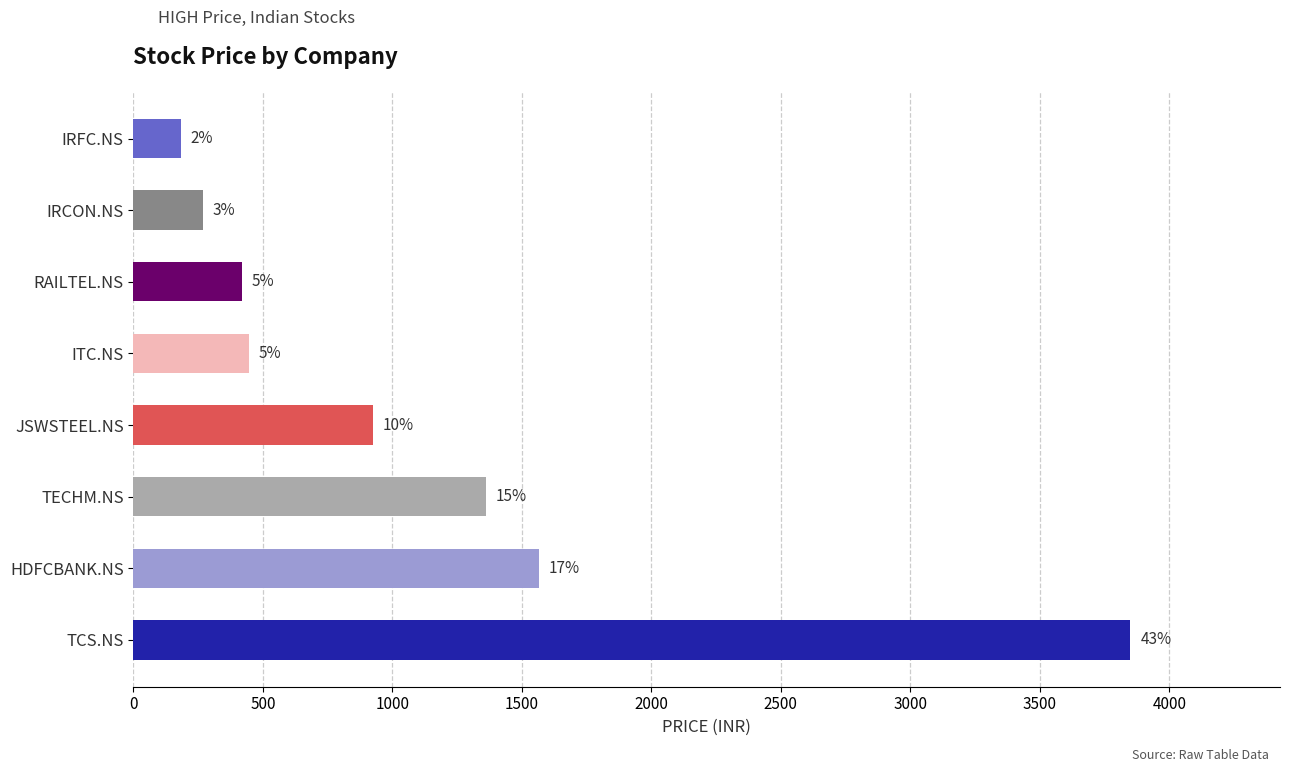

What is the difference between the maximum and minimum values?

3667